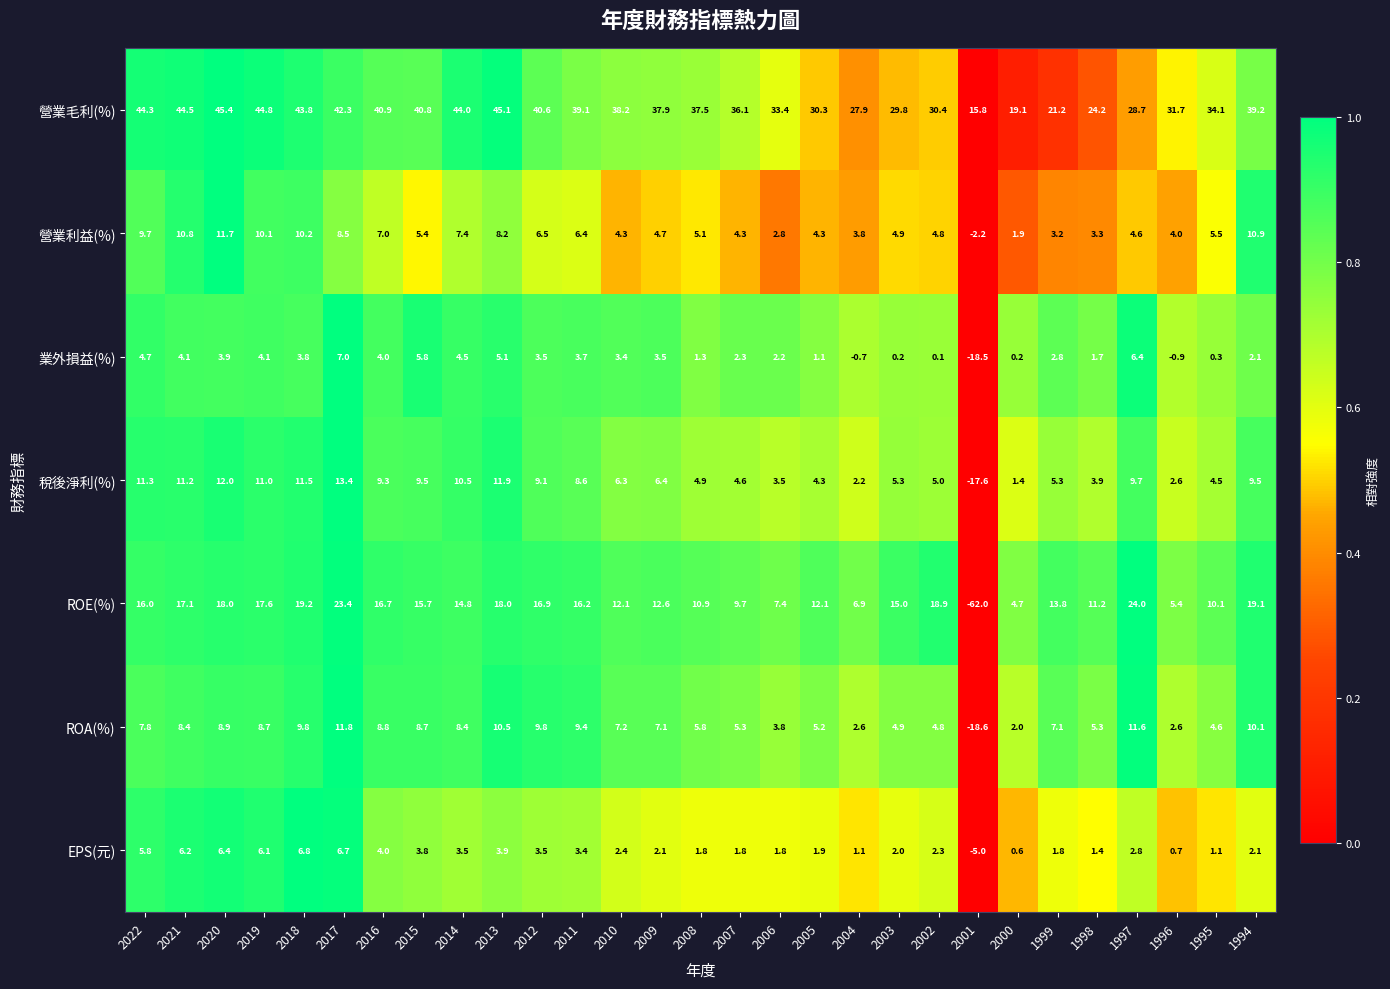

What is the average value of the EPS(元) series?

2.9